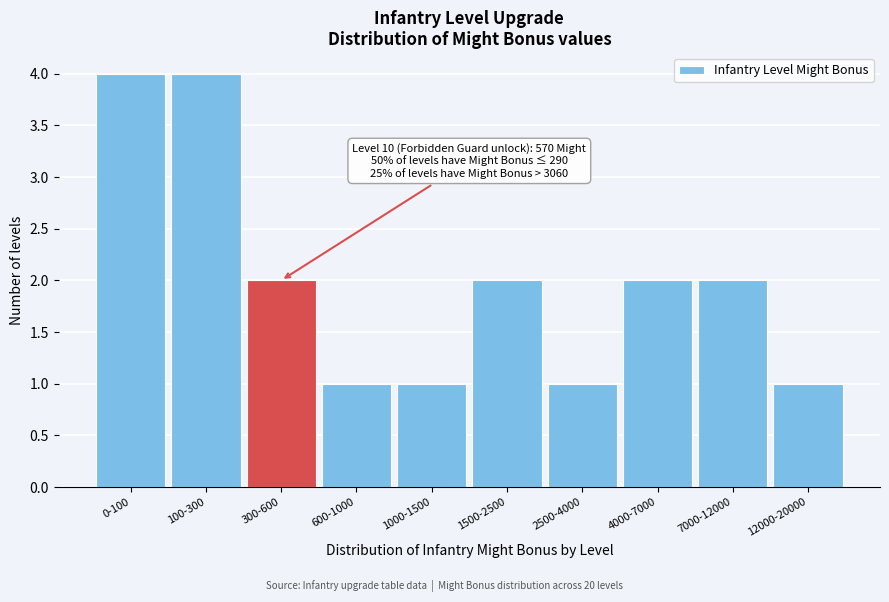

Reading left to right, extract all data points from this chart.

0-100=4	100-300=4	300-600=2	600-1000=1	1000-1500=1	1500-2500=2	2500-4000=1	4000-7000=2	7000-12000=2	12000-20000=1